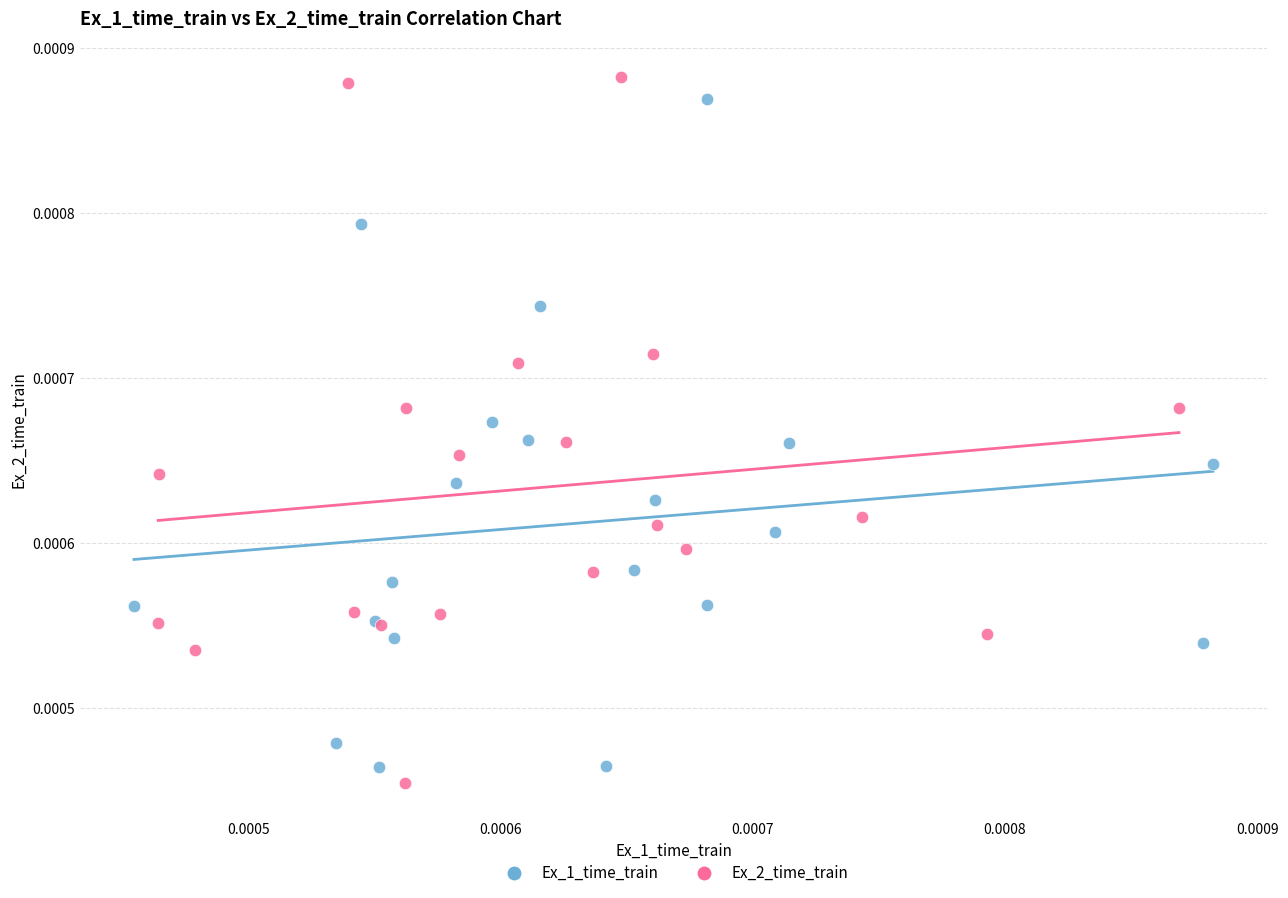

Which series has the widest spread of Y values?

Ex_2_time_train